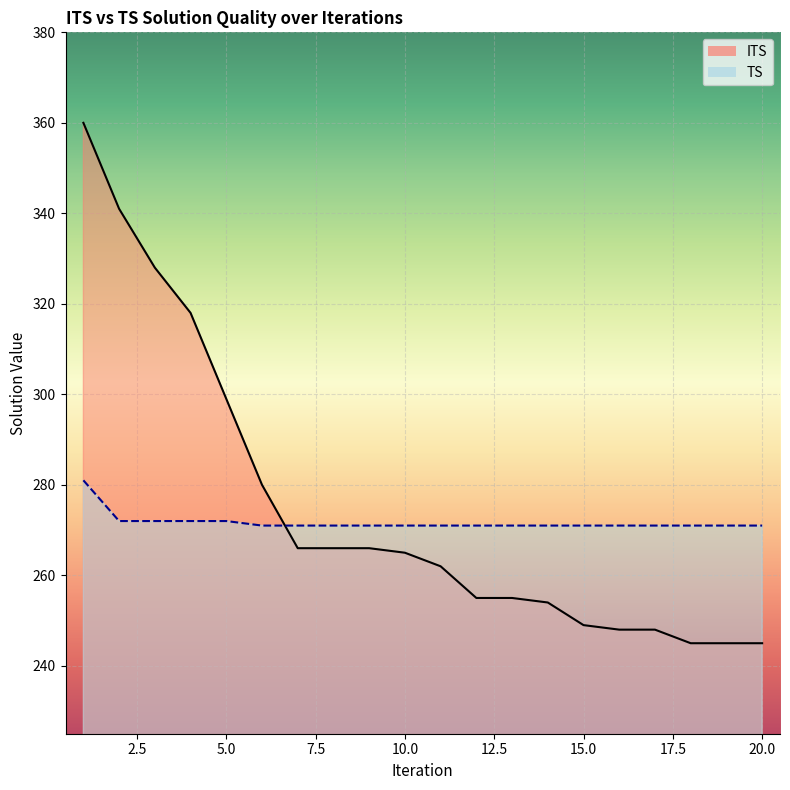

What are all the series names shown in the legend?

ITS, TS